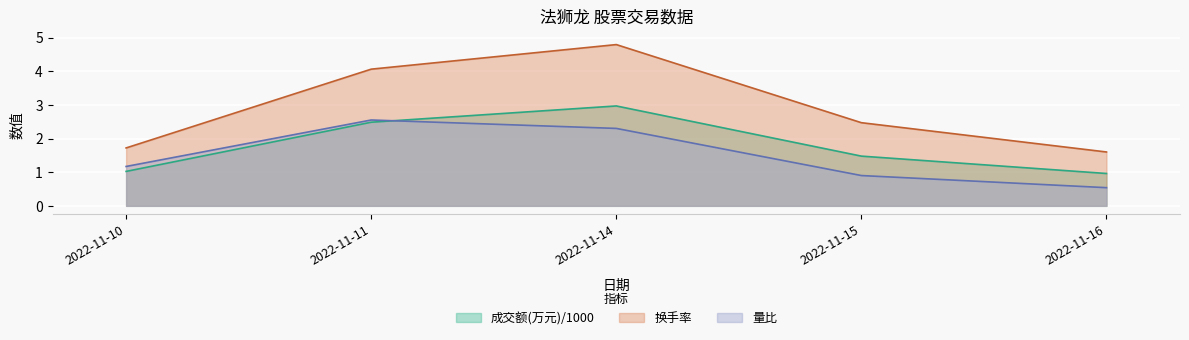

Which series has the largest total across all categories?

换手率